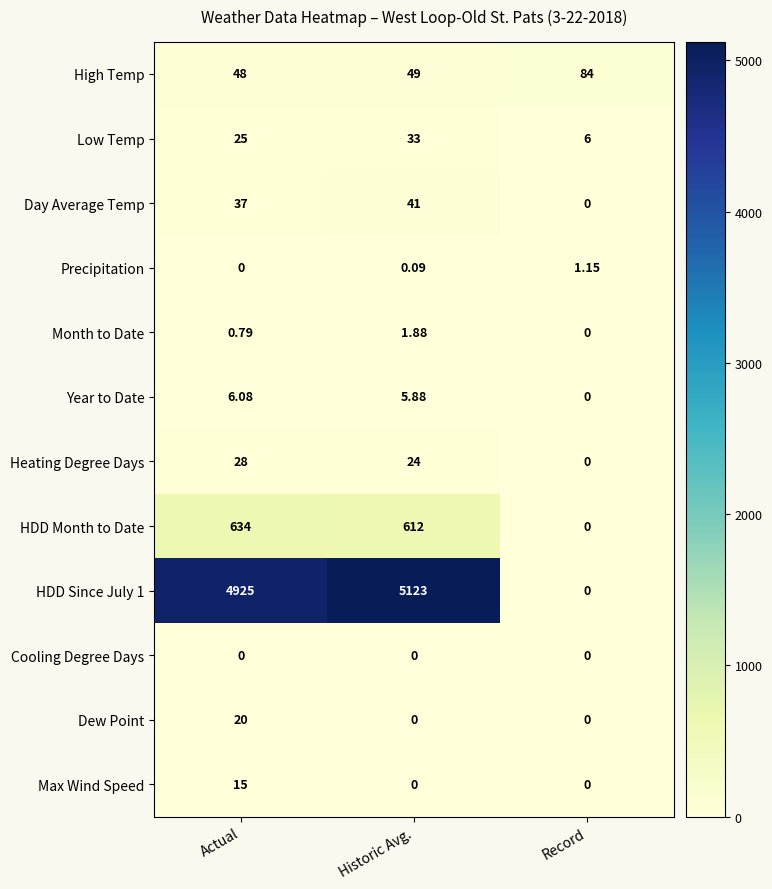

At which category is the sum across all series the highest?

Historic Avg.